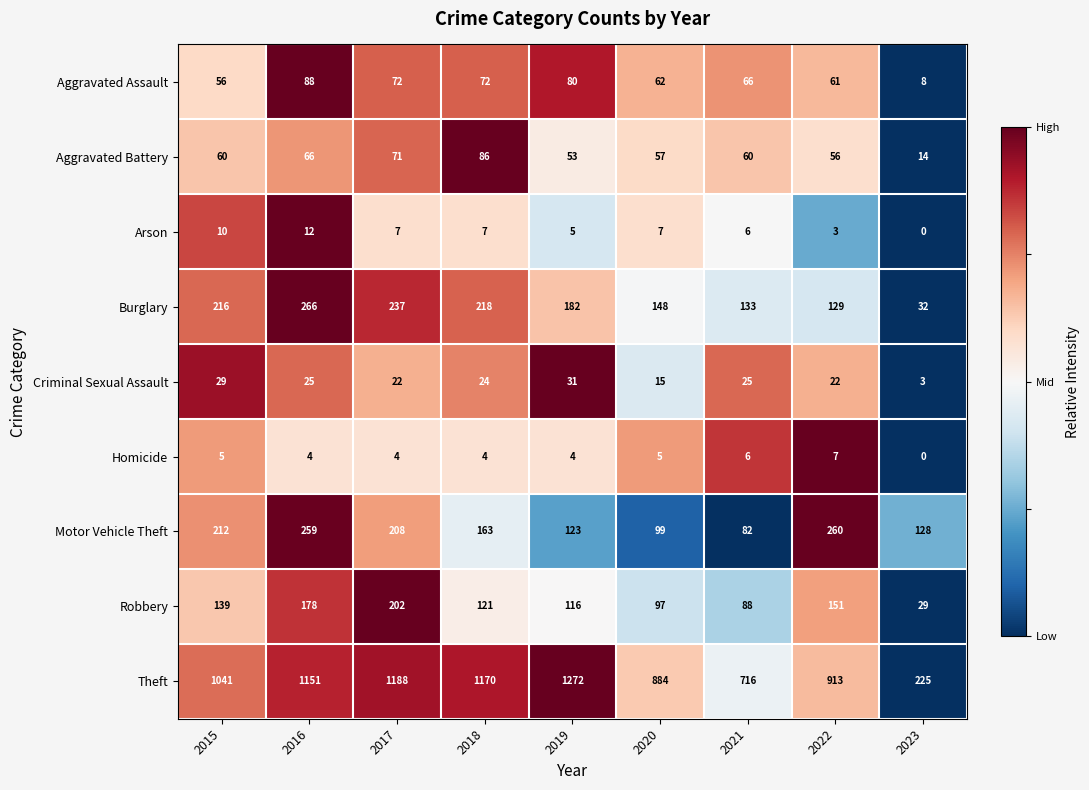

What is the difference between the highest and lowest values at 2019?

1268